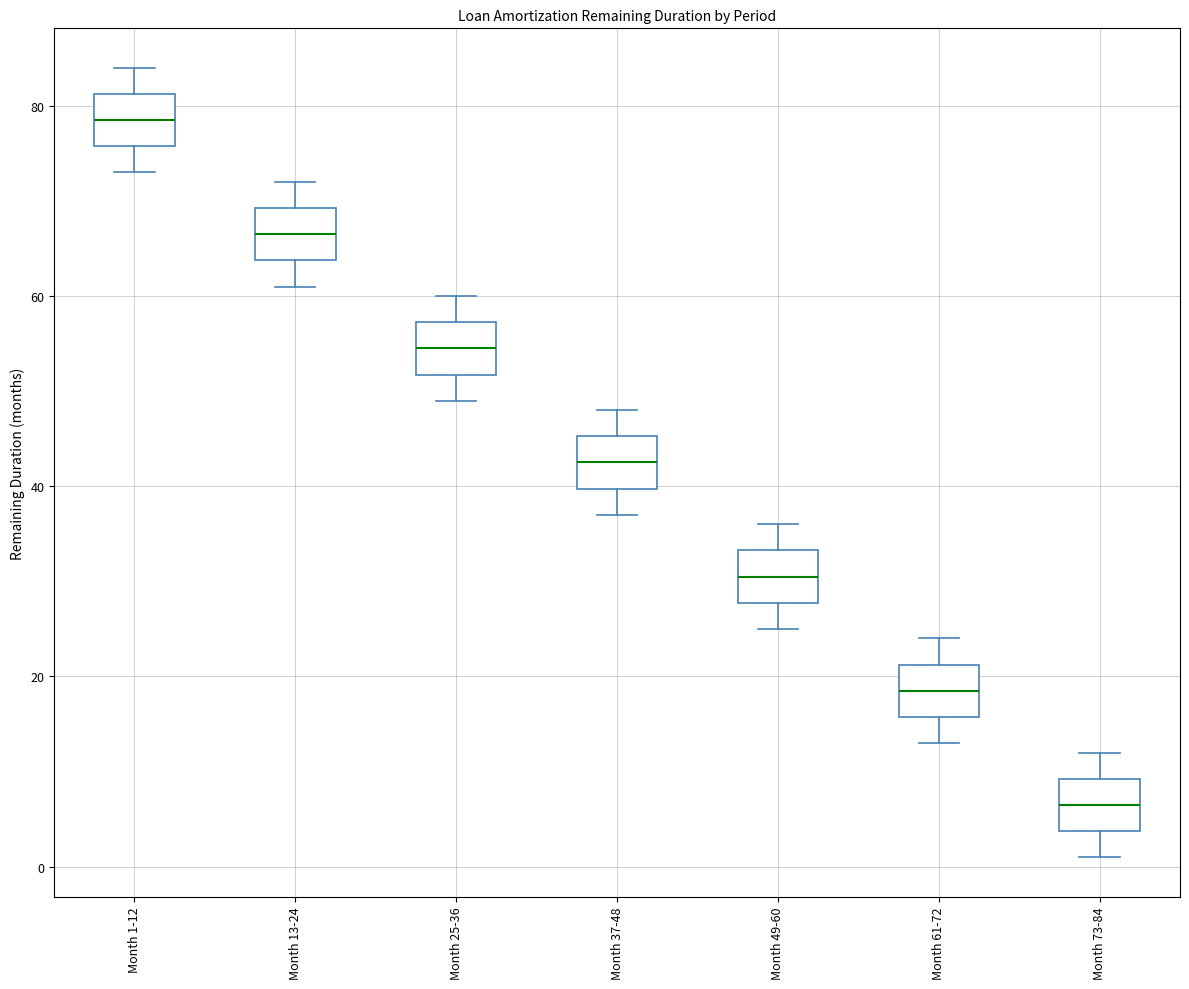

Which box has the lowest median line?

Month 73-84